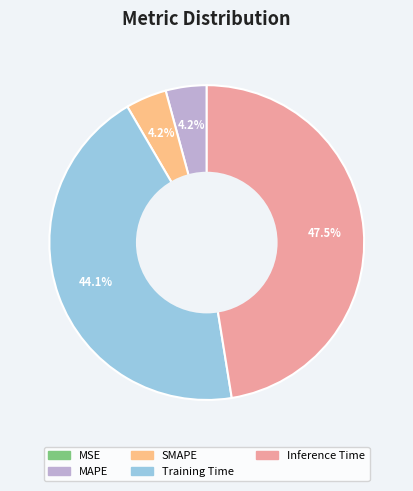

What percentage is the MAPE slice, to the nearest percent?

4%